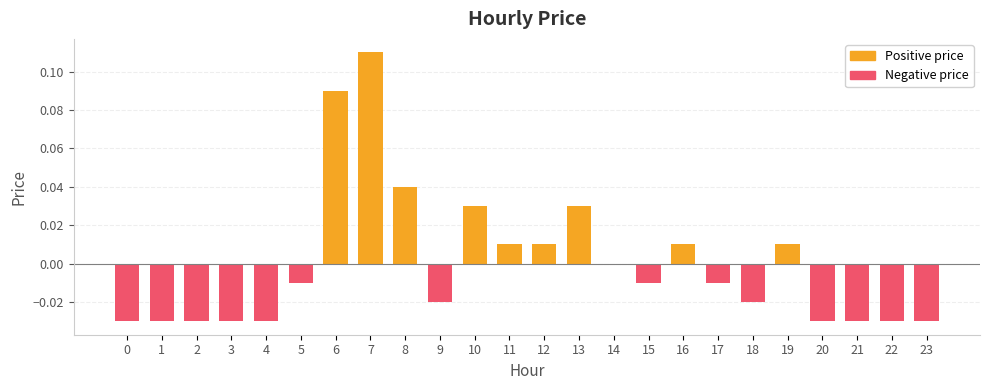

The Negative price series shows -0.0 at 8. True or false?

False